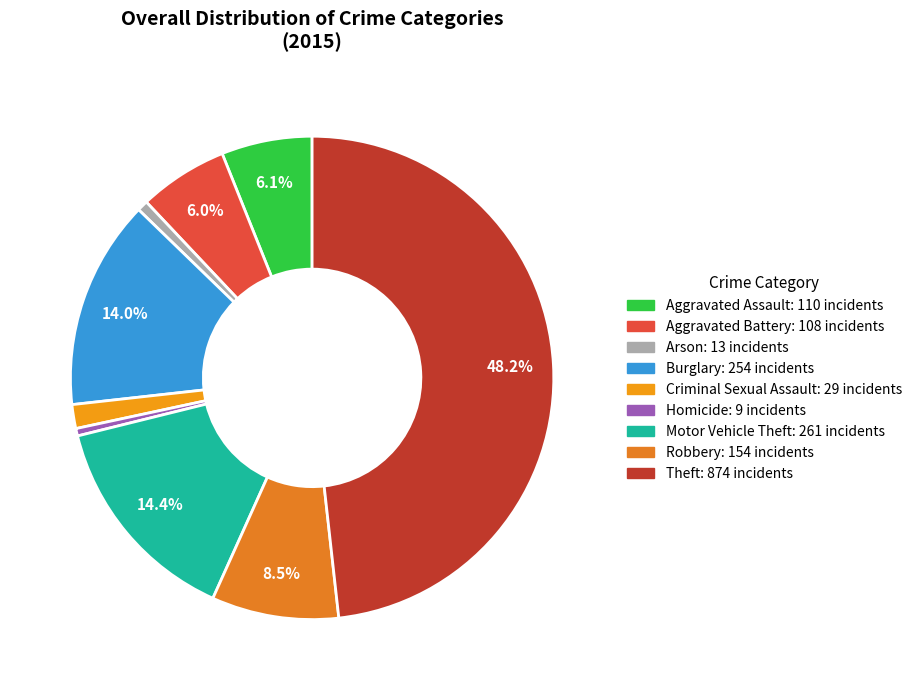

To the nearest percent, what is the combined percentage of Arson and Aggravated Assault?

7%